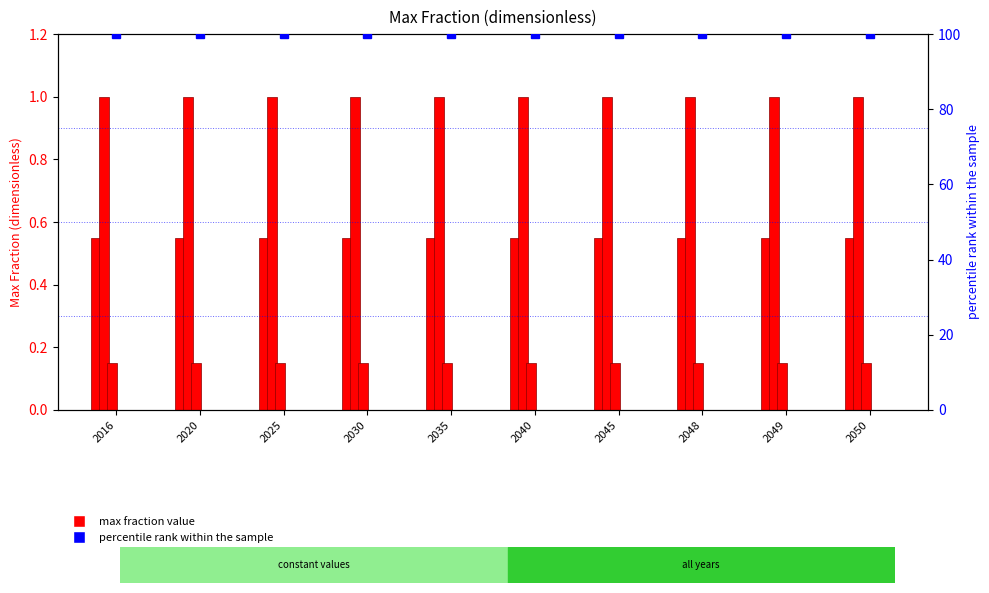

How many groups of bars are there?

10